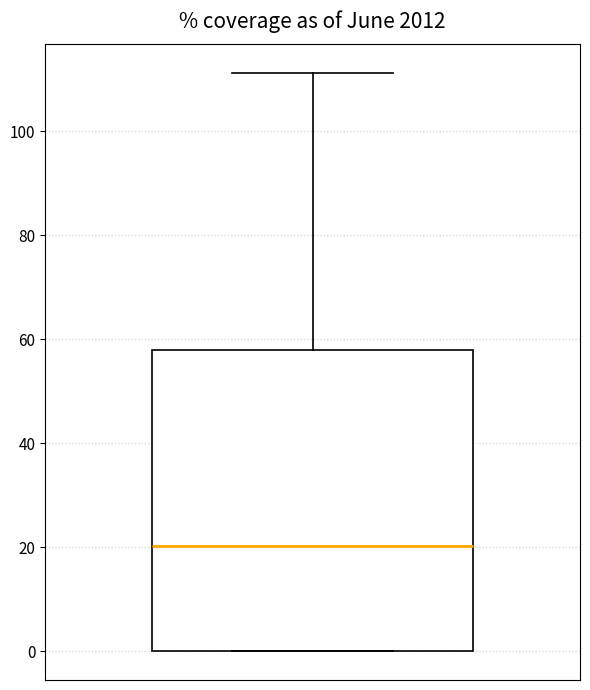

Where does the median line of the box sit on the y-axis? The values are not printed on the chart, so give them approximately, as read against the axis.

20